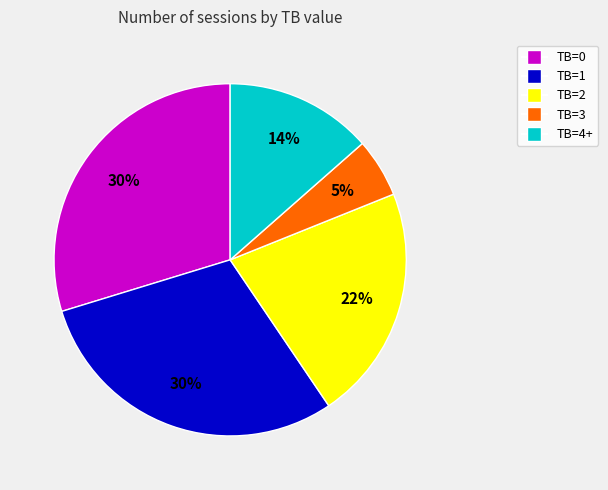

Which category has the smallest portion of the pie?

TB=3